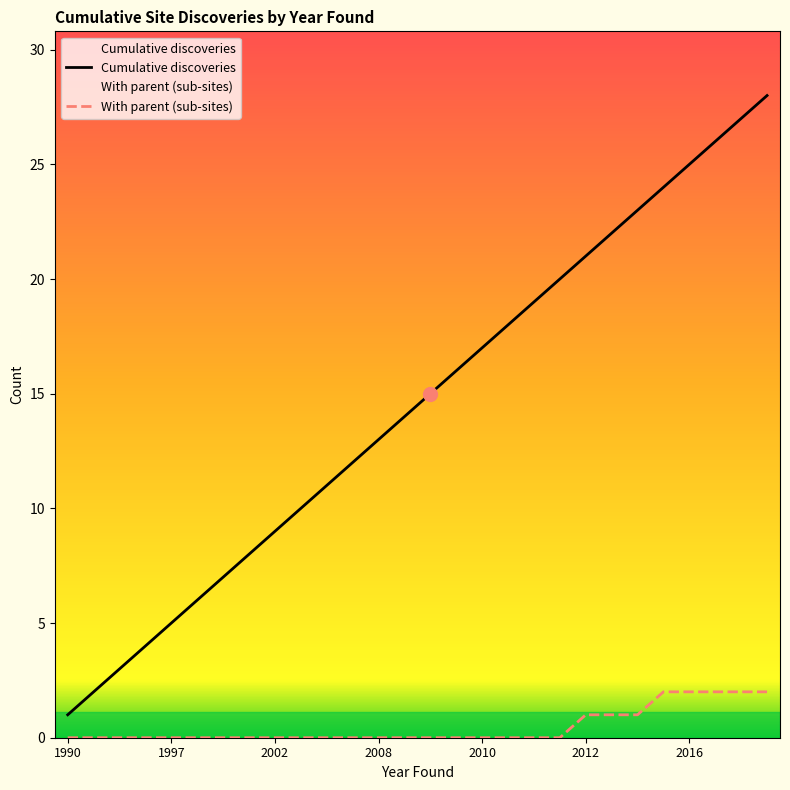

True or false: Cumulative discoveries and With parent (sub-sites) intersect in this chart.

False